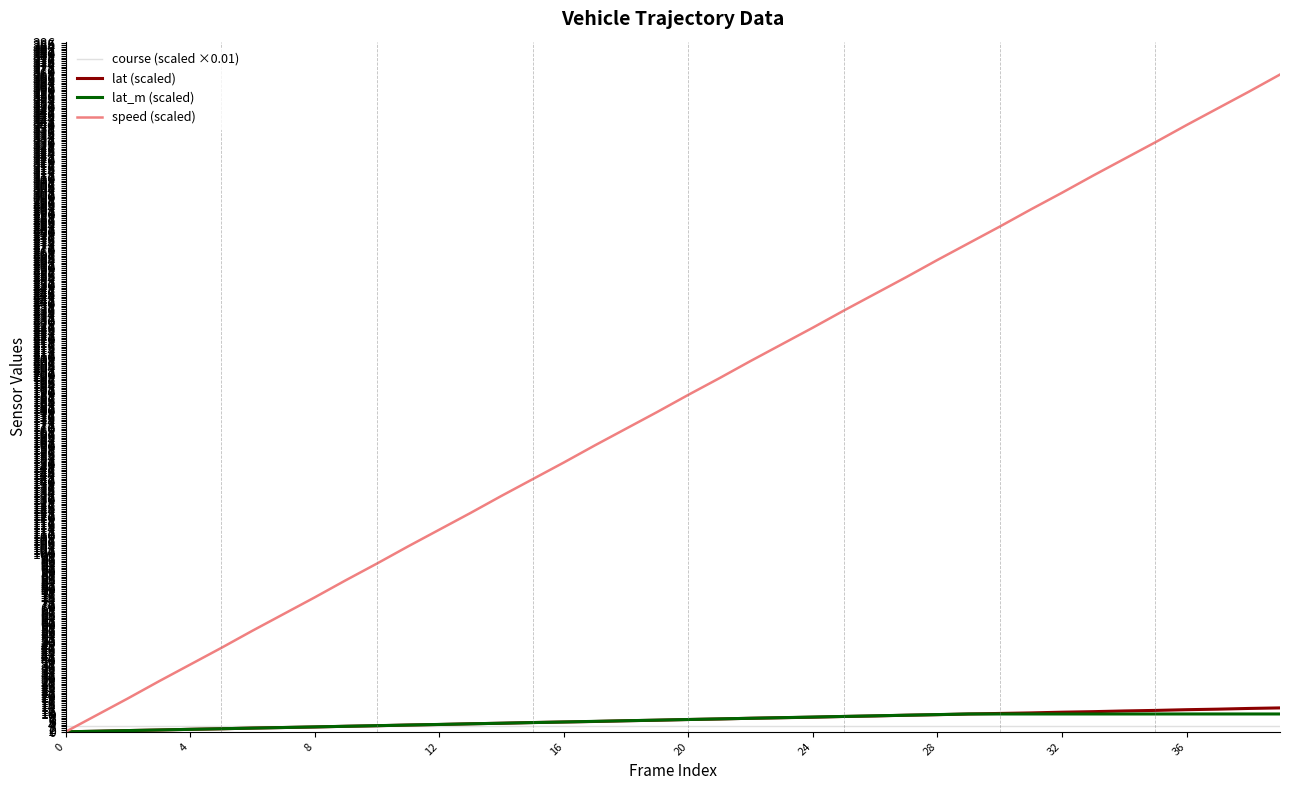

What is the maximum value shown in the chart?

368.5